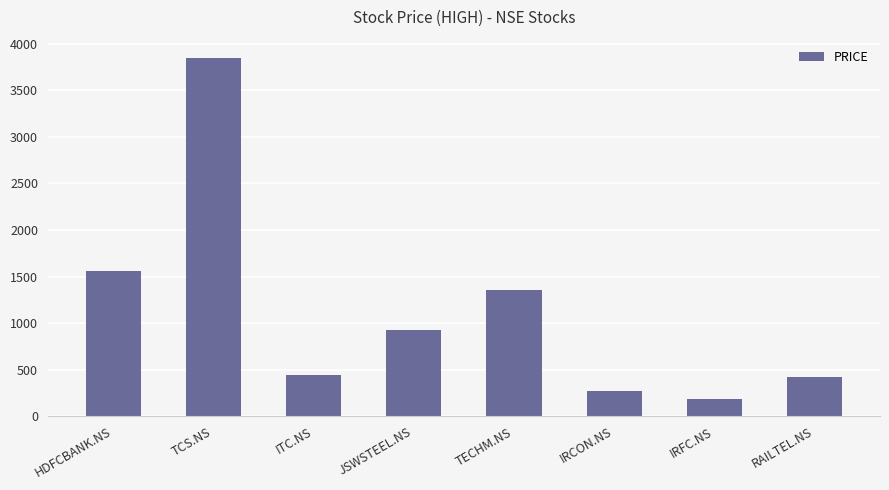

Which has a higher value, IRCON.NS or ITC.NS?

ITC.NS